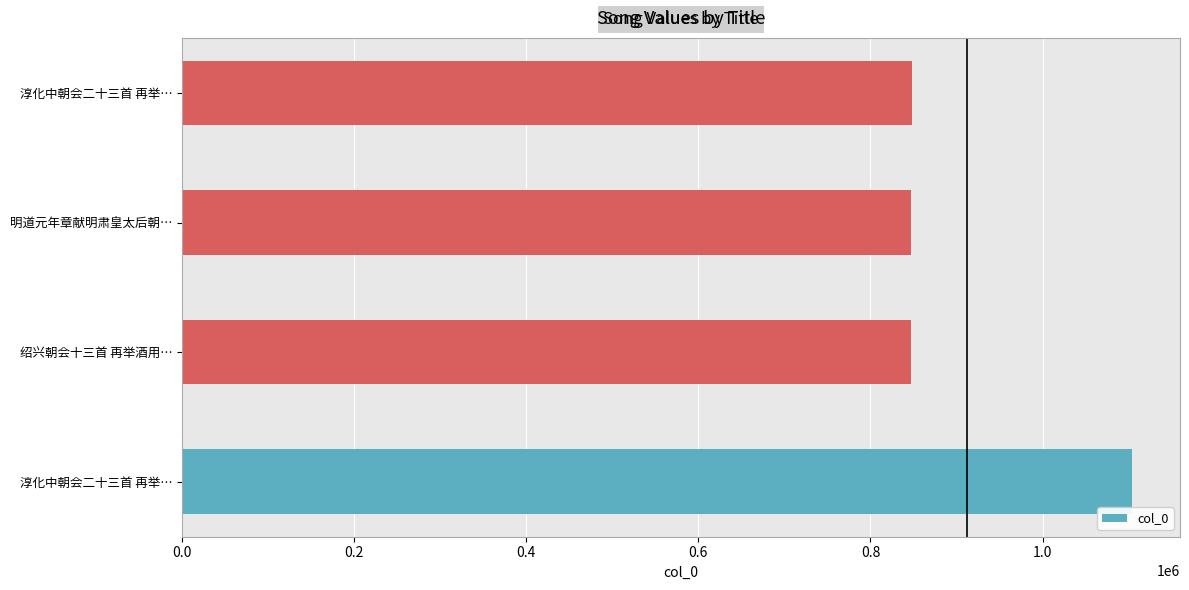

Does the chart contain stacked bars?

No